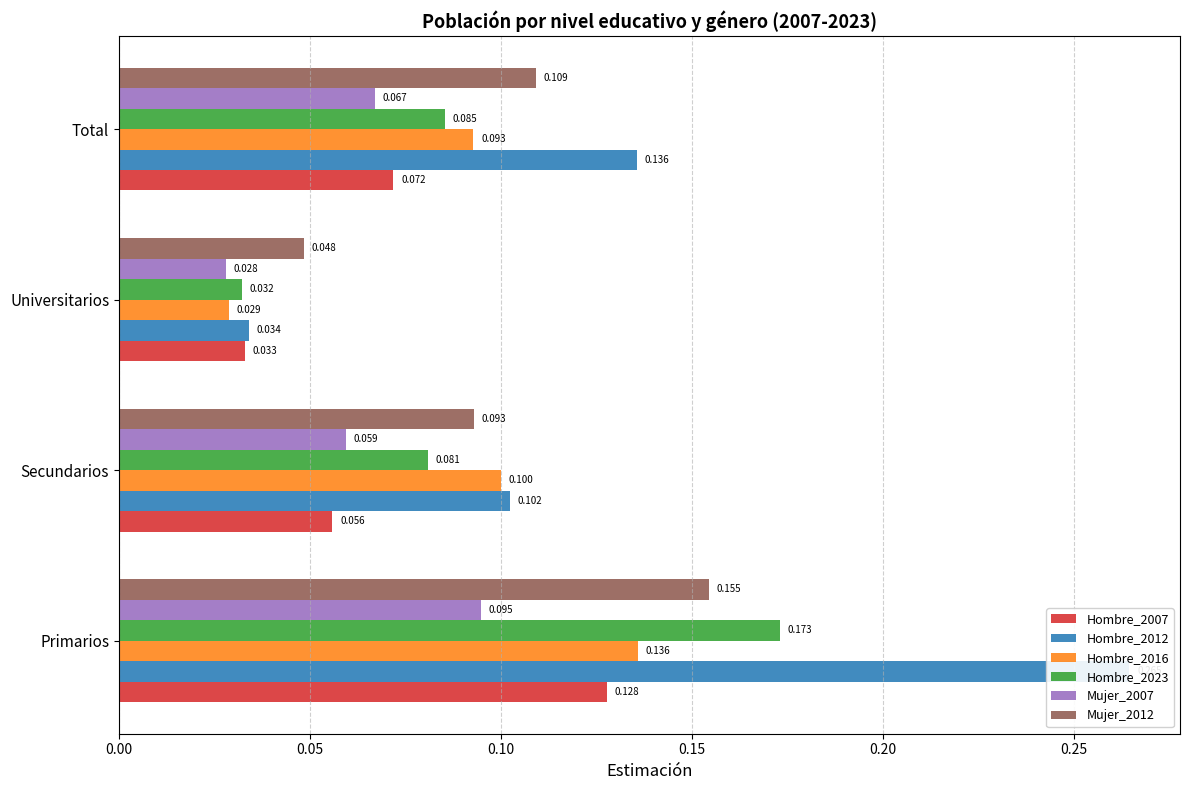

Reading left to right, transcribe all the data shown in this chart.

Hombre_2007: 0.1	0.1	0.0	0.1
Hombre_2012: 0.3	0.1	0.0	0.1
Hombre_2016: 0.1	0.1	0.0	0.1
Hombre_2023: 0.2	0.1	0.0	0.1
Mujer_2007: 0.1	0.1	0.0	0.1
Mujer_2012: 0.2	0.1	0.0	0.1